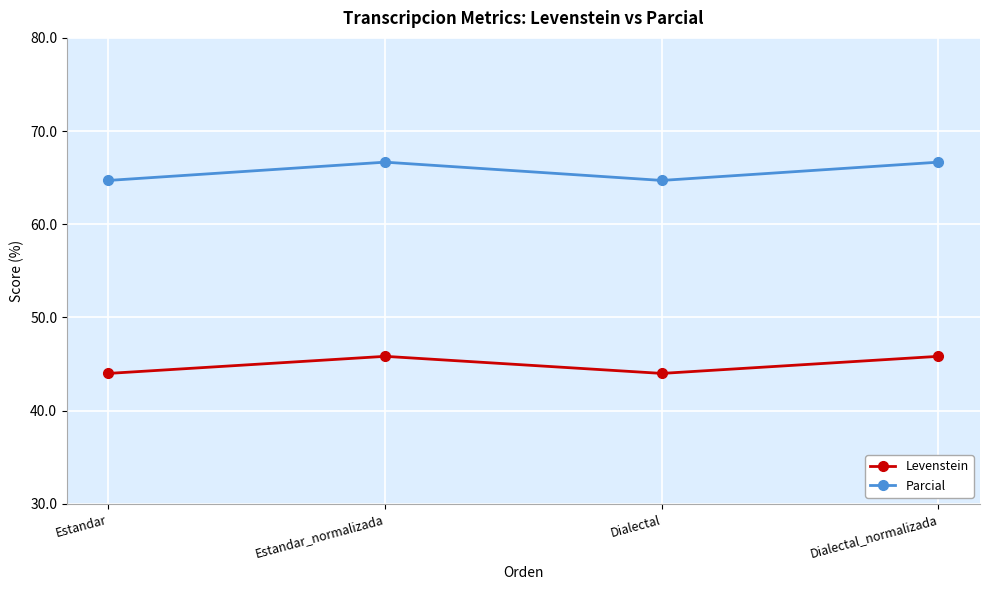

What is the spread (max minus min) of values at Dialectal?

20.7